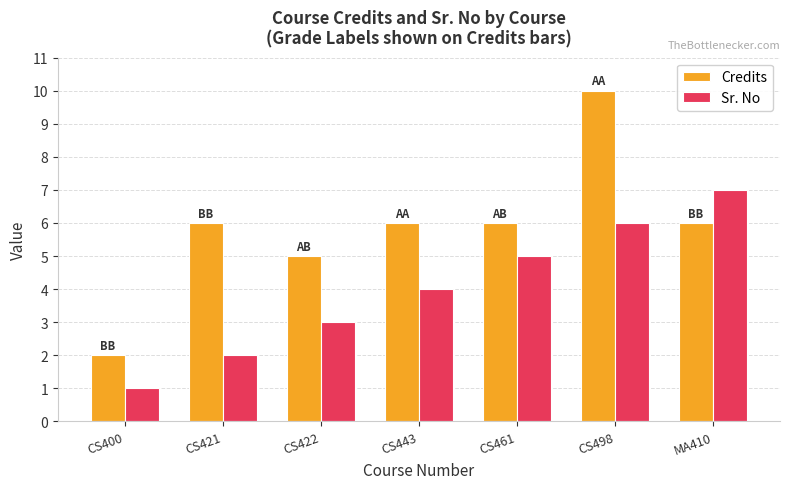

What is the difference between the highest and lowest values at CS461?

1